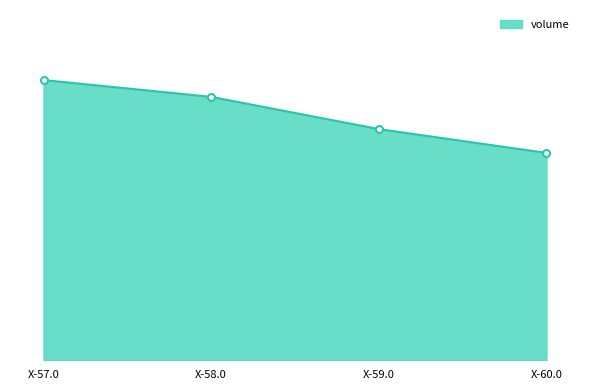

Does the chart have visible grid lines?

No